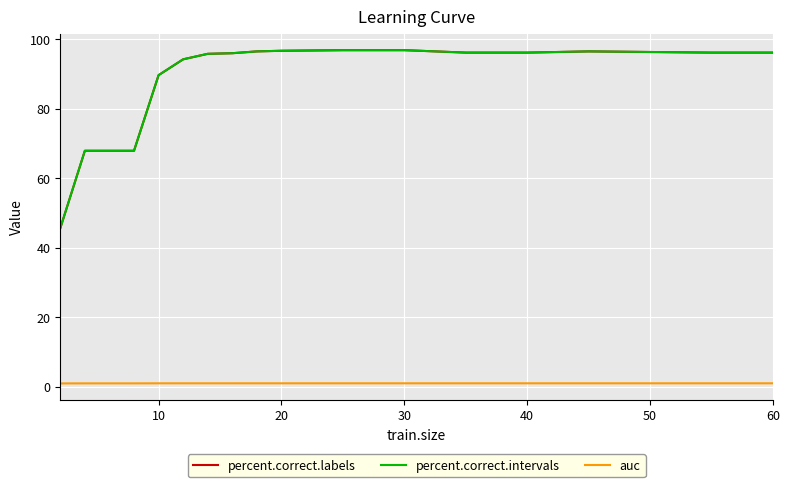

Does the chart display data point markers on the line(s)?

No